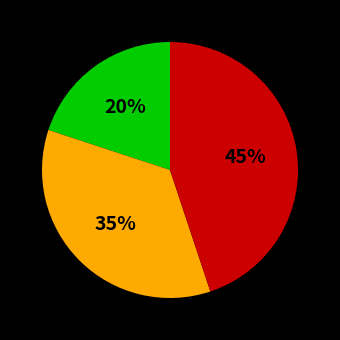

To the nearest percent, what is the average slice percentage?

33%